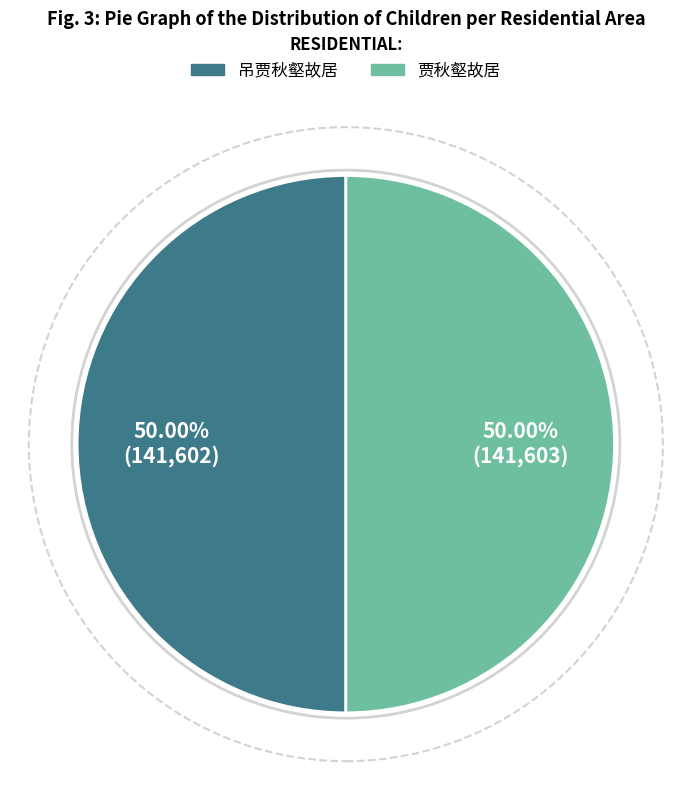

What is the ratio of the value at 贾秋壑故居 to the value at 吊贾秋壑故居?

1.0